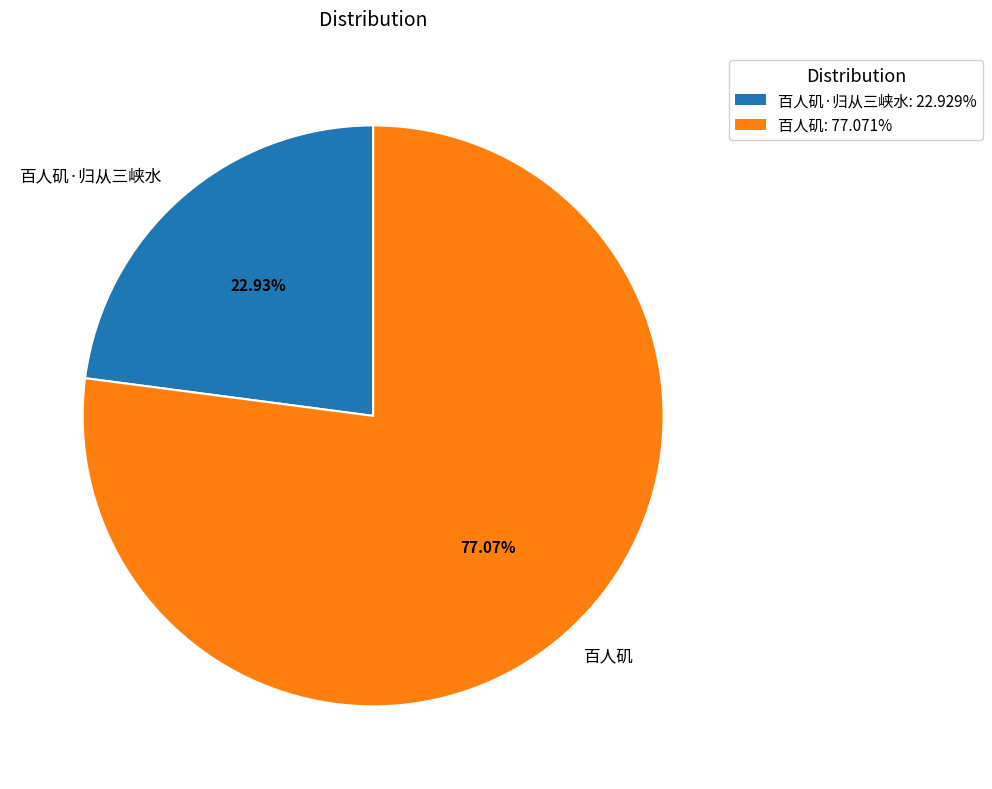

Which category accounts for the majority?

百人矶